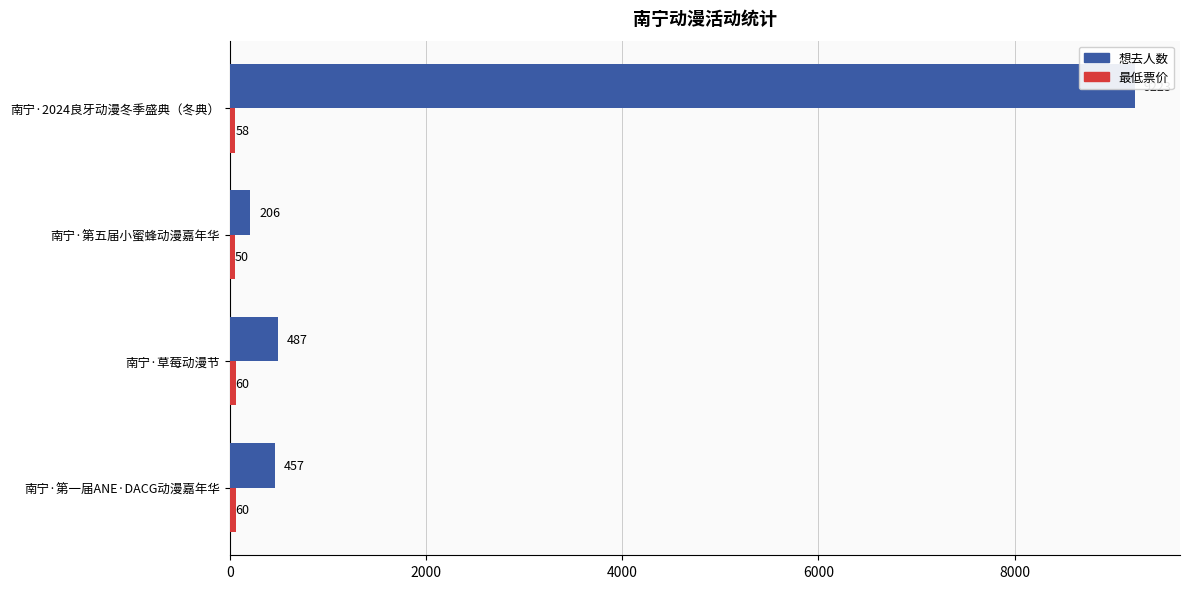

The 最低票价 series shows 60 at 南宁·第一届ANE·DACG动漫嘉年华. True or false?

True